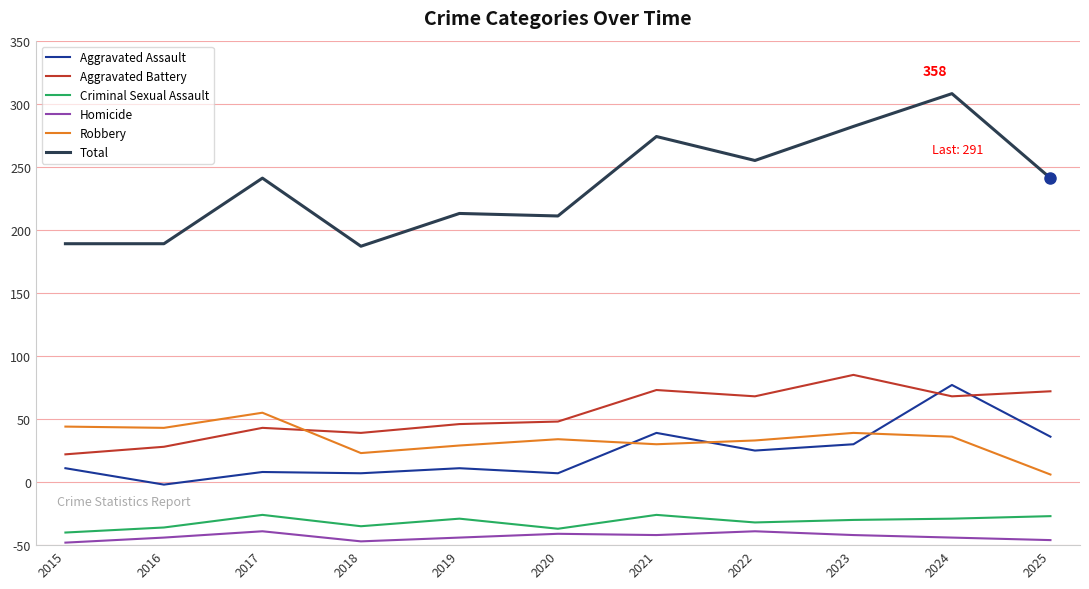

Does the chart have visible grid lines?

No